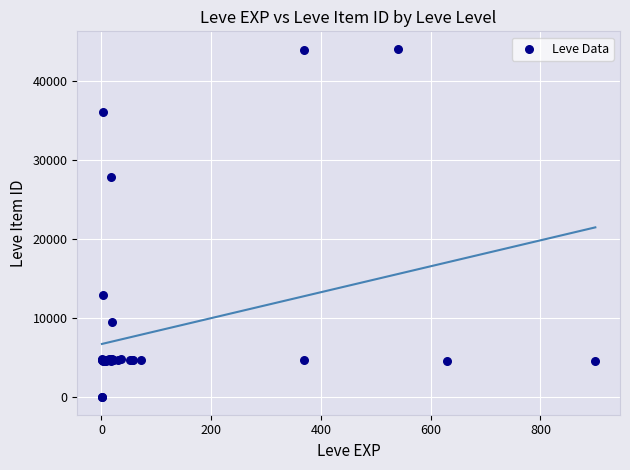

What Y value in the scatter plot is closest to 22048?

27884